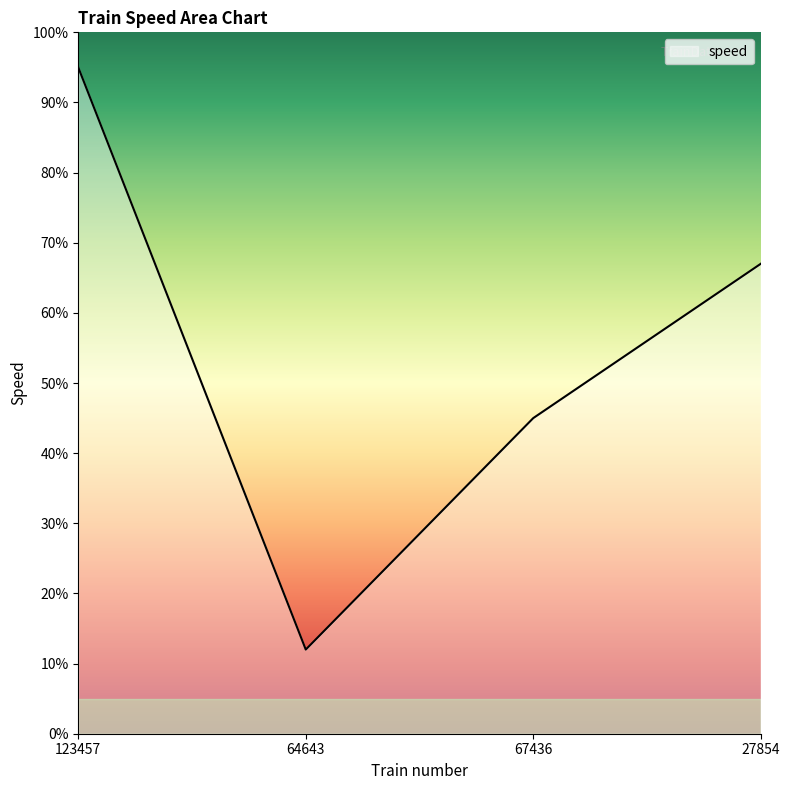

How many interior local valleys (lower than both neighbors) does the data have?

1